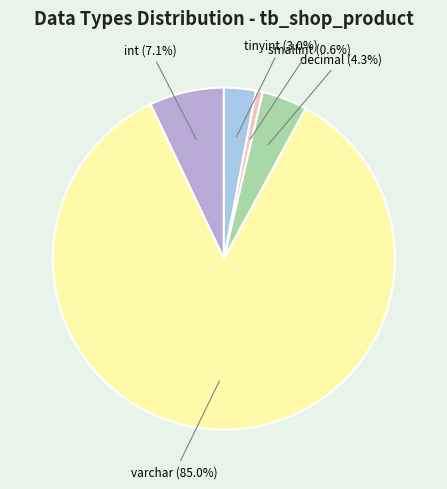

Count the number of slices in the pie.

5